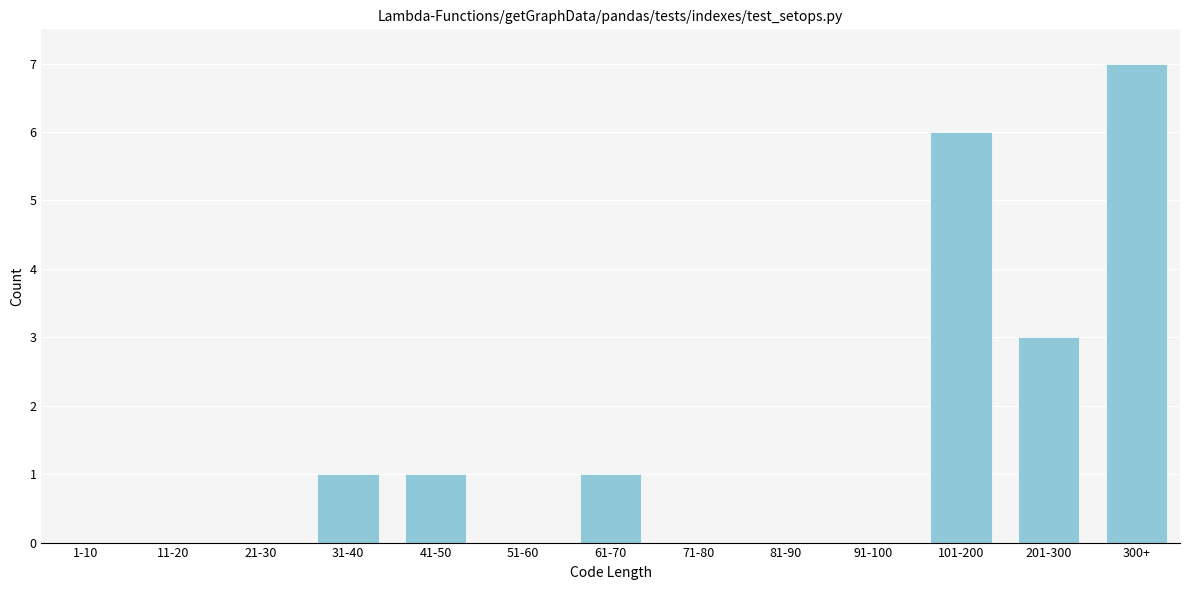

Reading left to right, extract all data points from this chart.

1-10=0	11-20=0	21-30=0	31-40=1	41-50=1	51-60=0	61-70=1	71-80=0	81-90=0	91-100=0	101-200=6	201-300=3	300+=7